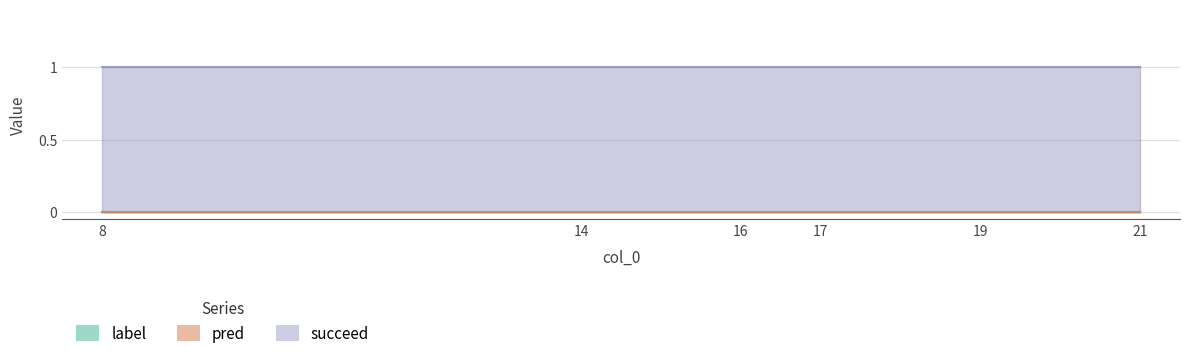

What is the total value across all series at 16?

1